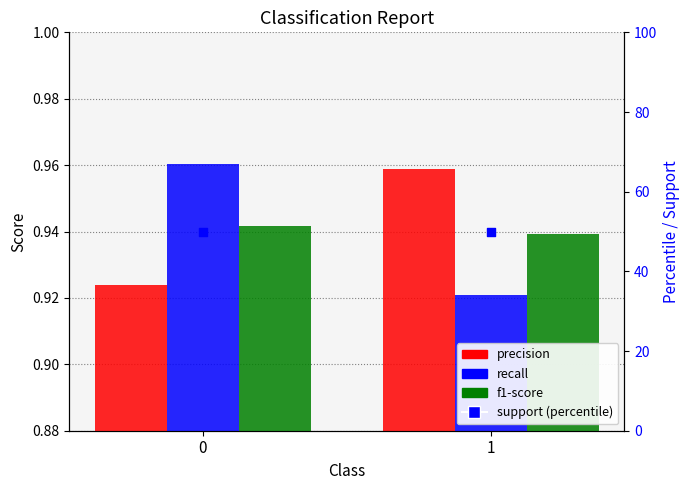

Which series has the widest spread of Y values?

recall